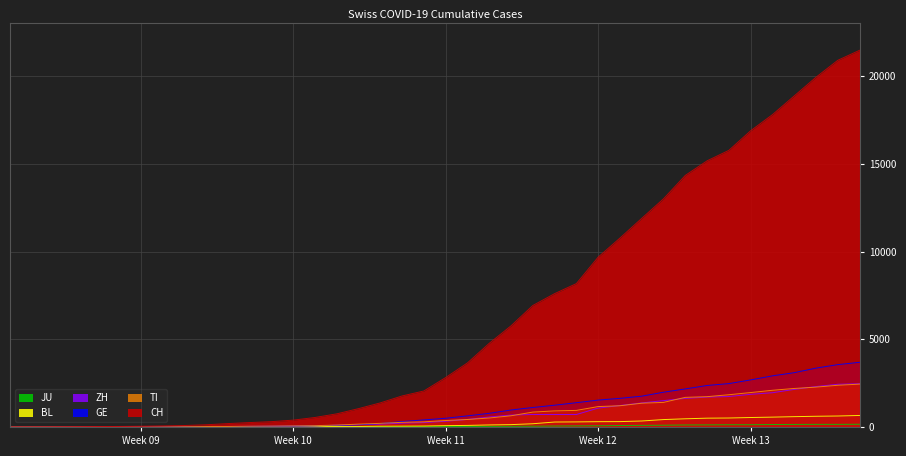

Which series has the widest spread of values?

CH